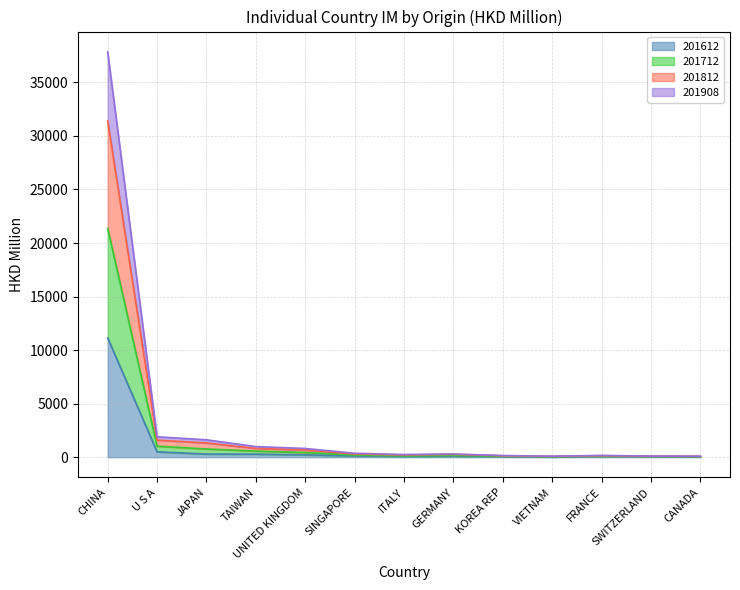

What is the value of the 201908 point at the 8th from the left?

162.9